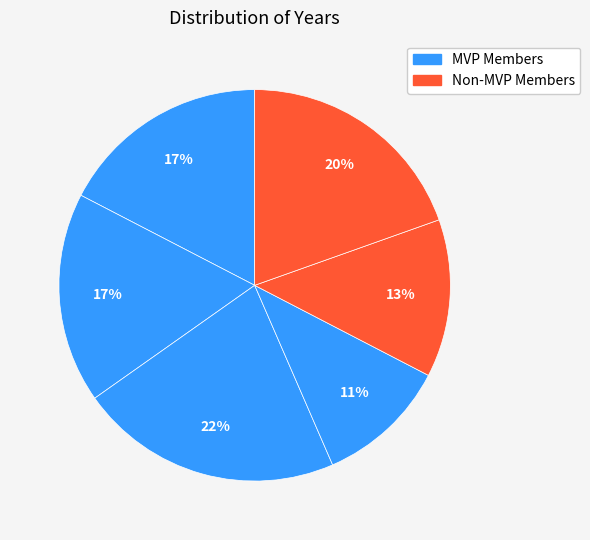

How many slices are in this pie chart?

6